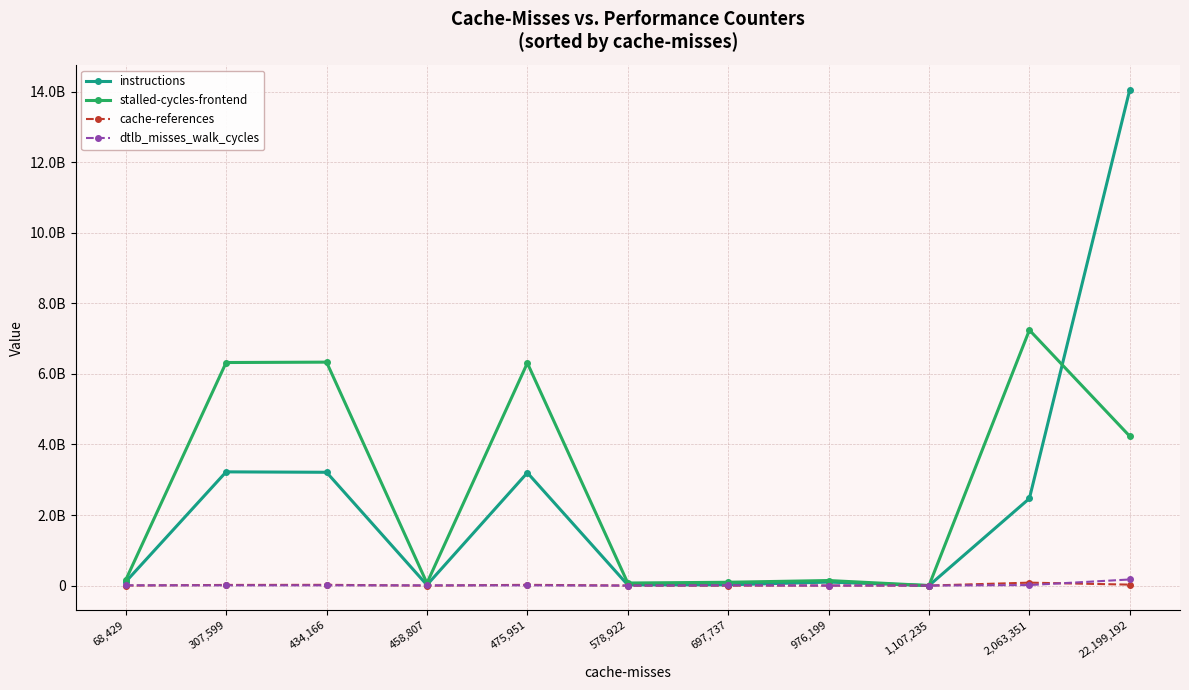

Where does the instructions series first go above 107139758?

307,599